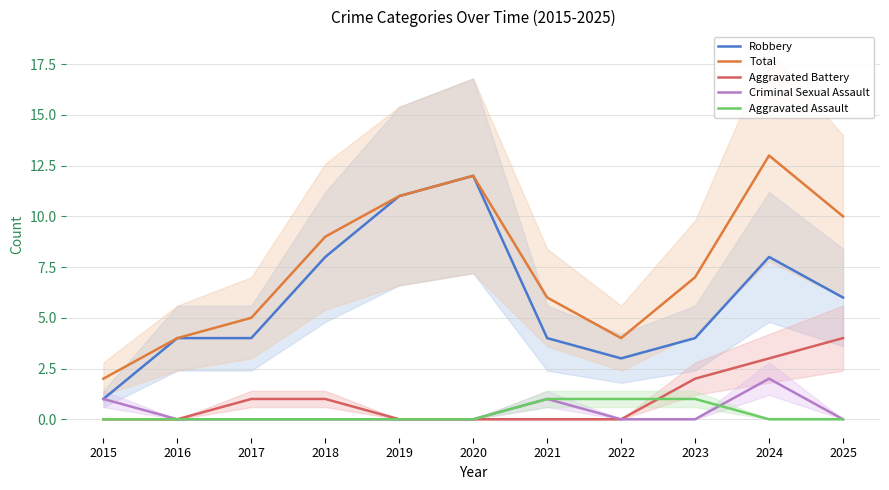

Does the chart display data point markers on the line(s)?

No